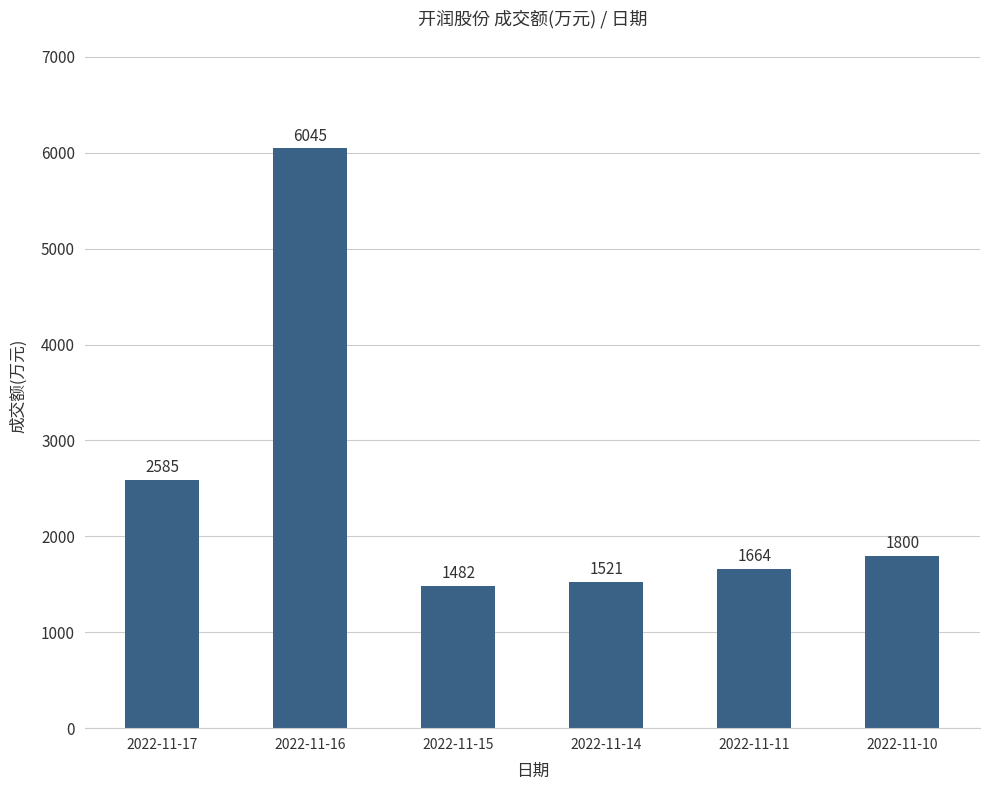

Where is the data nearest to the value 3763?

2022-11-17